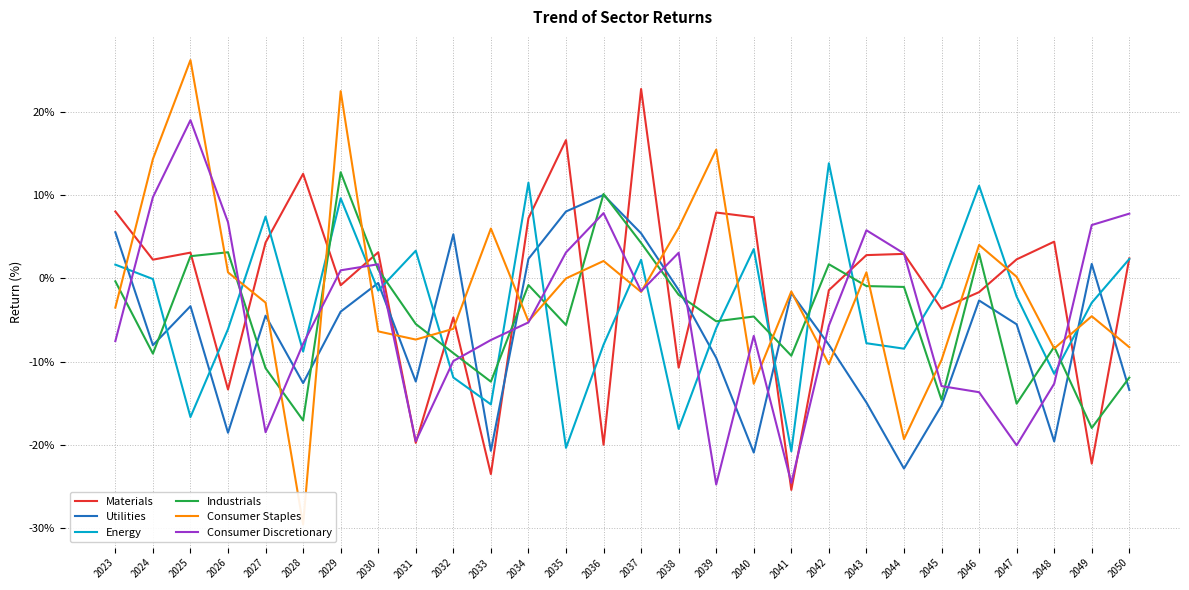

At which label does Energy first exceed -2?

2023